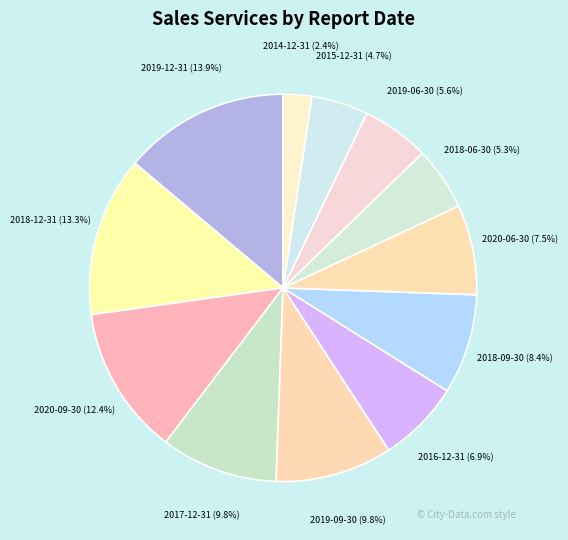

Approximately how many times larger is the value at 2017-12-31 compared to 2020-06-30?

1.3